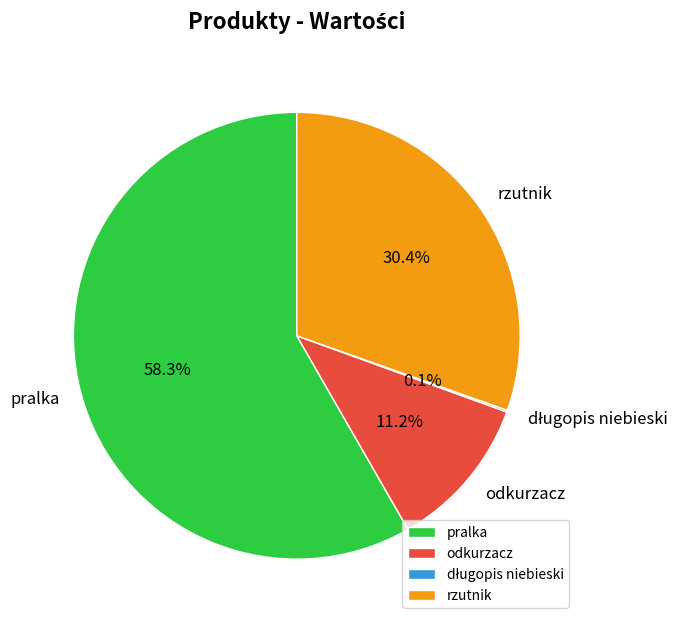

Which slice is the largest?

pralka